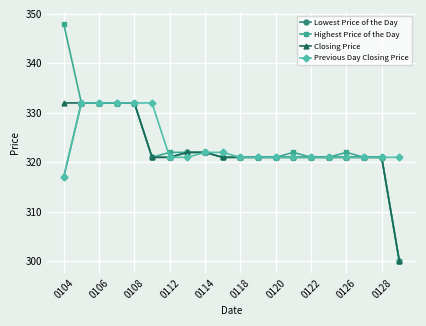

What is the maximum value for Lowest Price of the Day?

332